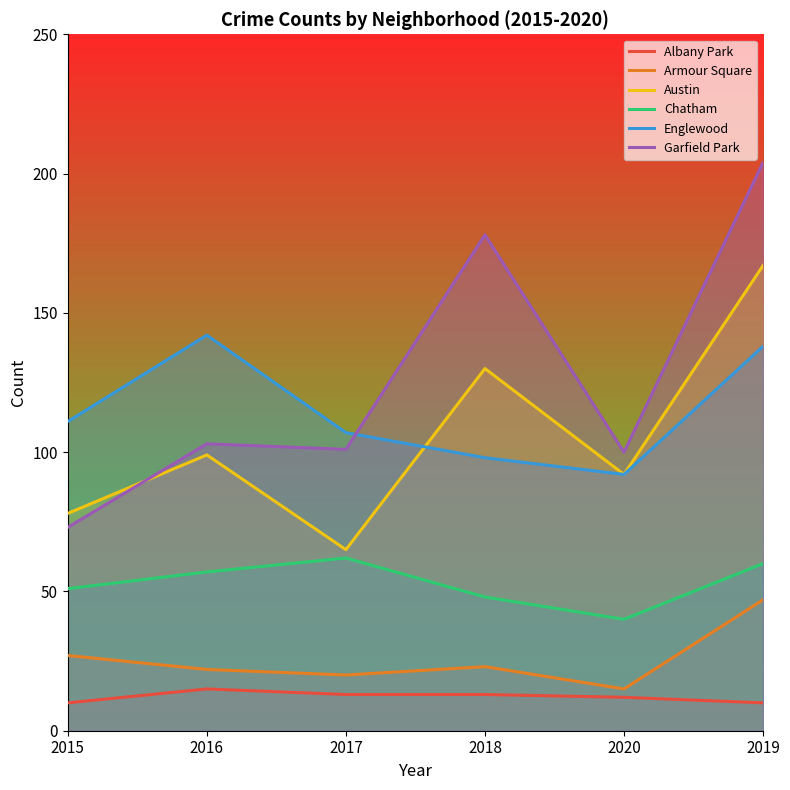

What is the total value across all series at 2016?

438